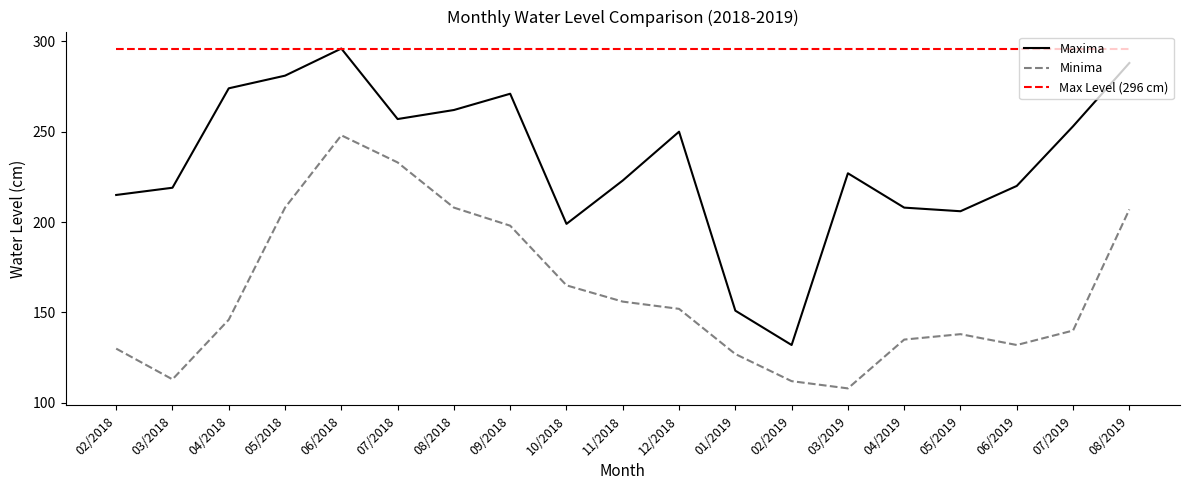

What is the total value across all series at 03/2018?

628